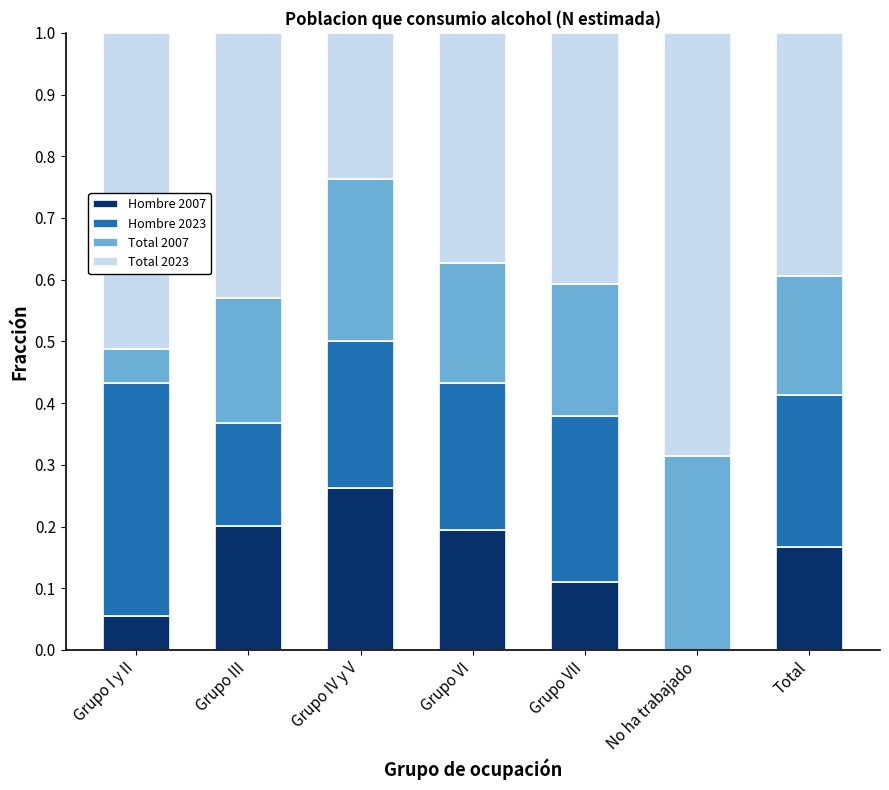

True or false: Hombre 2007 has a value of 0.2 at Grupo VII.

False